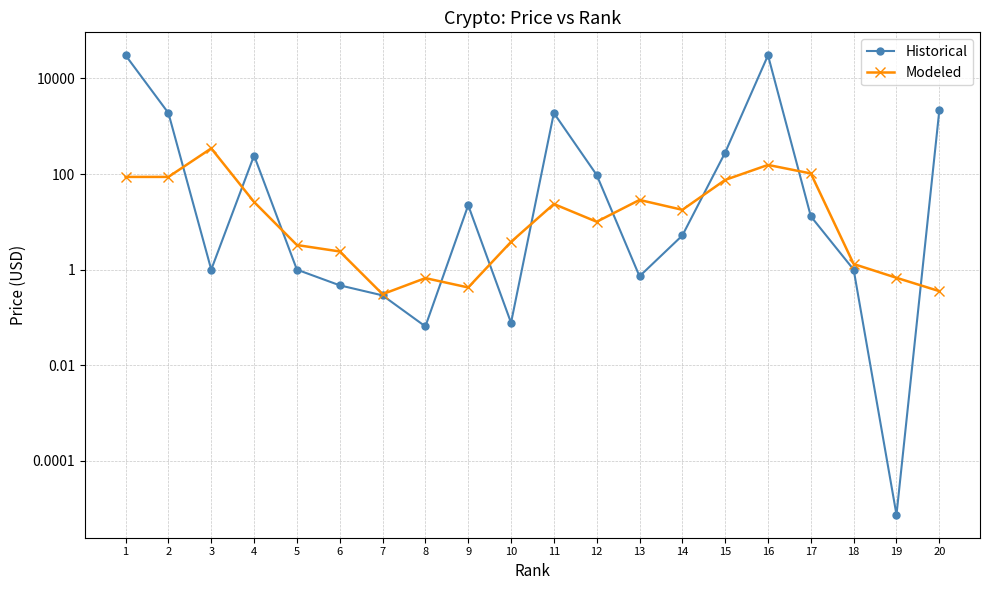

Where is the first local maximum for Historical?

4